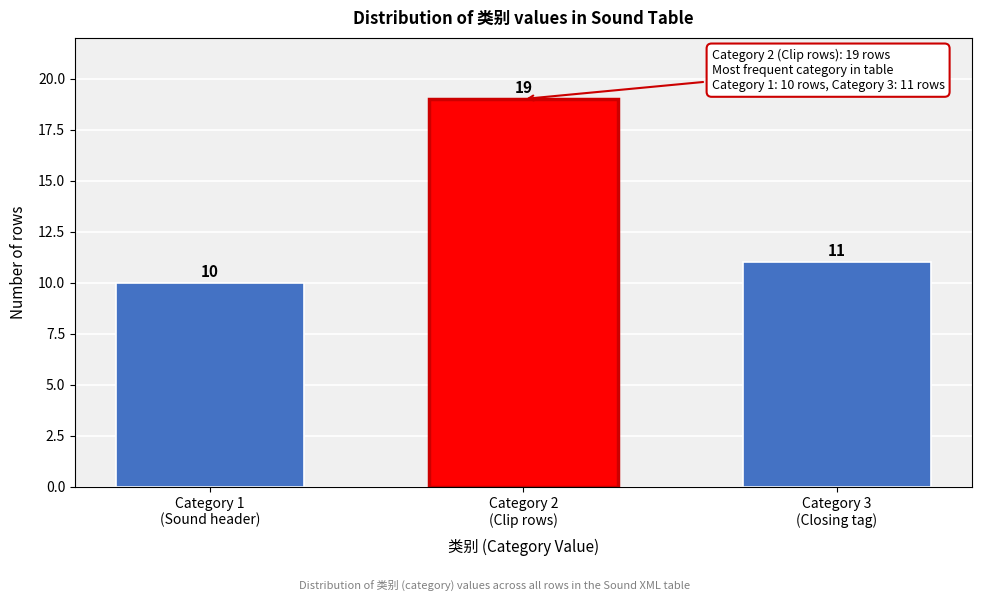

Reading left to right, transcribe all the data shown in this chart.

10	19	11